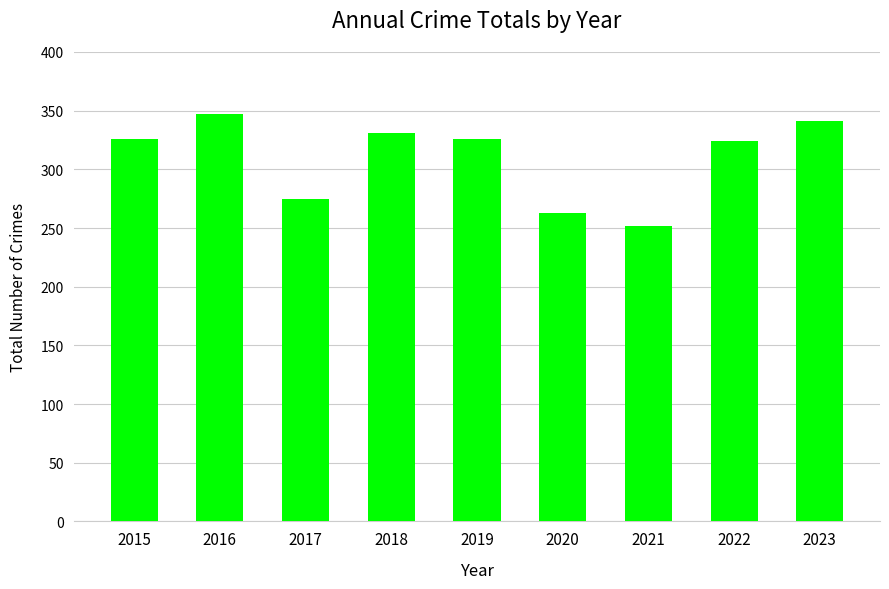

Count the number of data series in this chart.

1